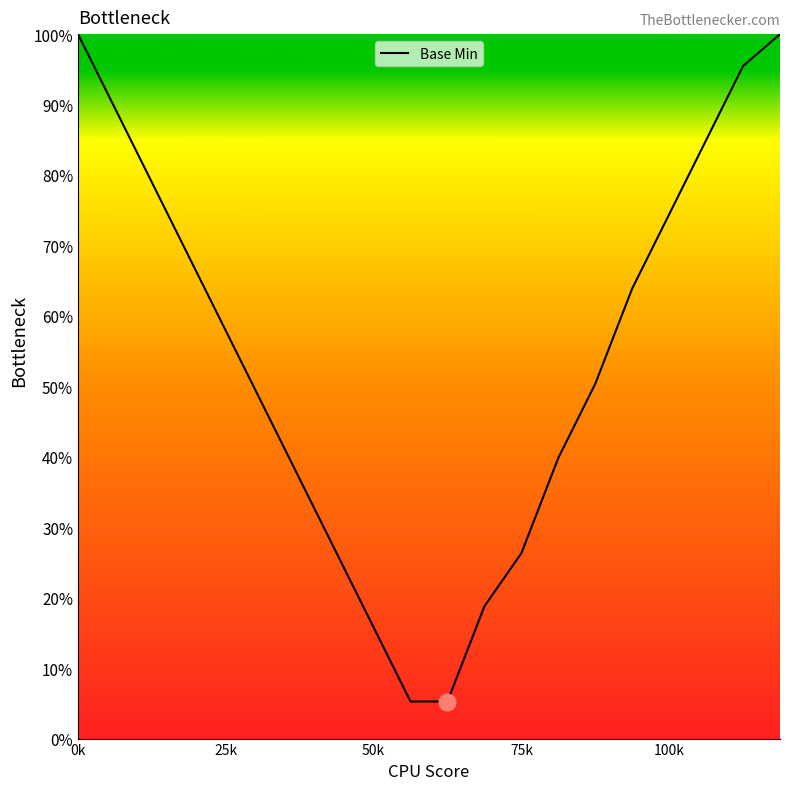

Does the chart have visible grid lines?

No